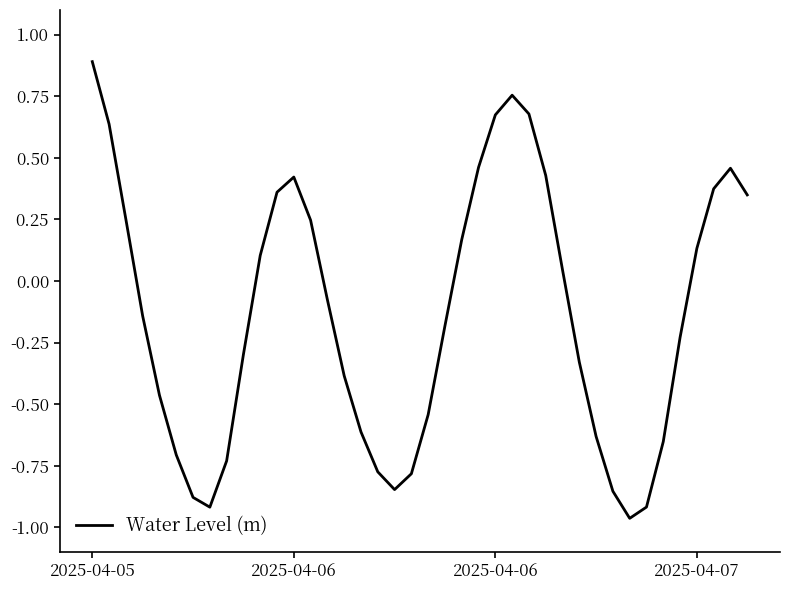

What is the greatest value displayed?

0.9